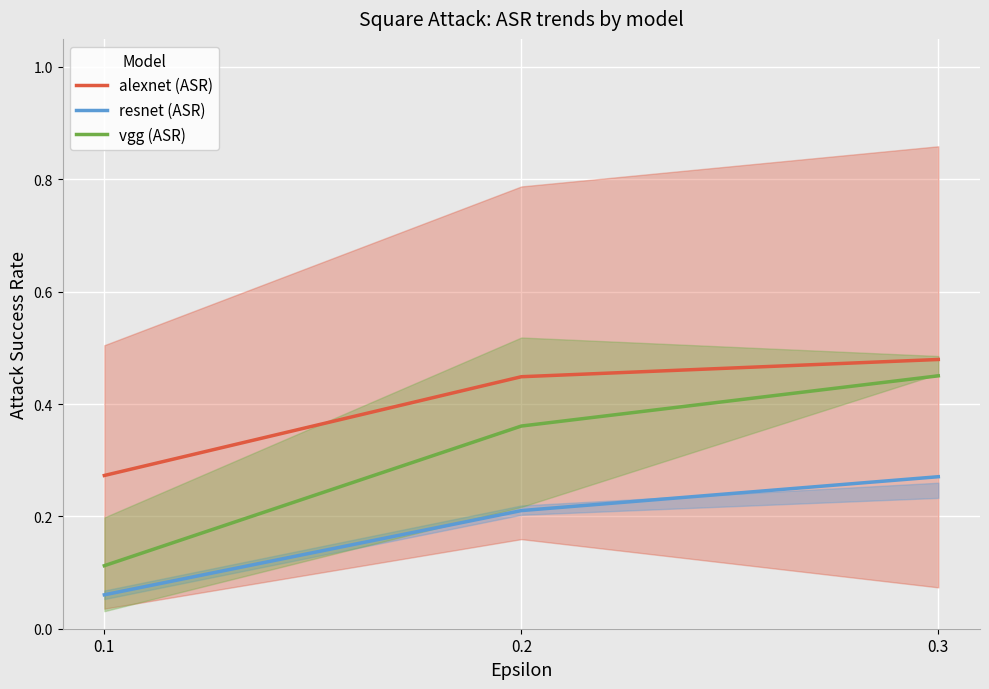

At which category is the sum across all series the highest?

0.3